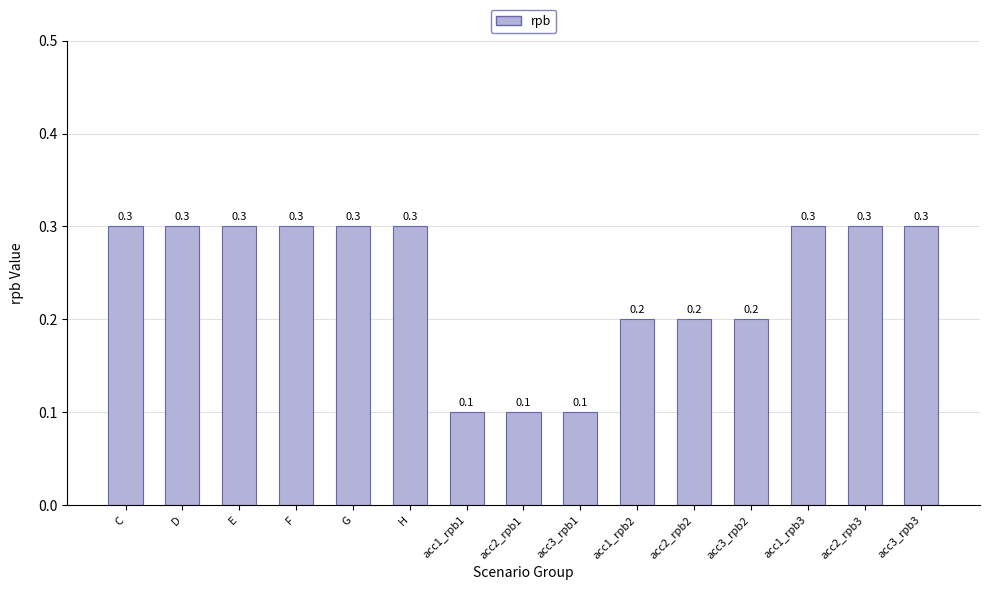

Reading left to right, list all the values displayed in this chart.

0.3	0.3	0.3	0.3	0.3	0.3	0.1	0.1	0.1	0.2	0.2	0.2	0.3	0.3	0.3